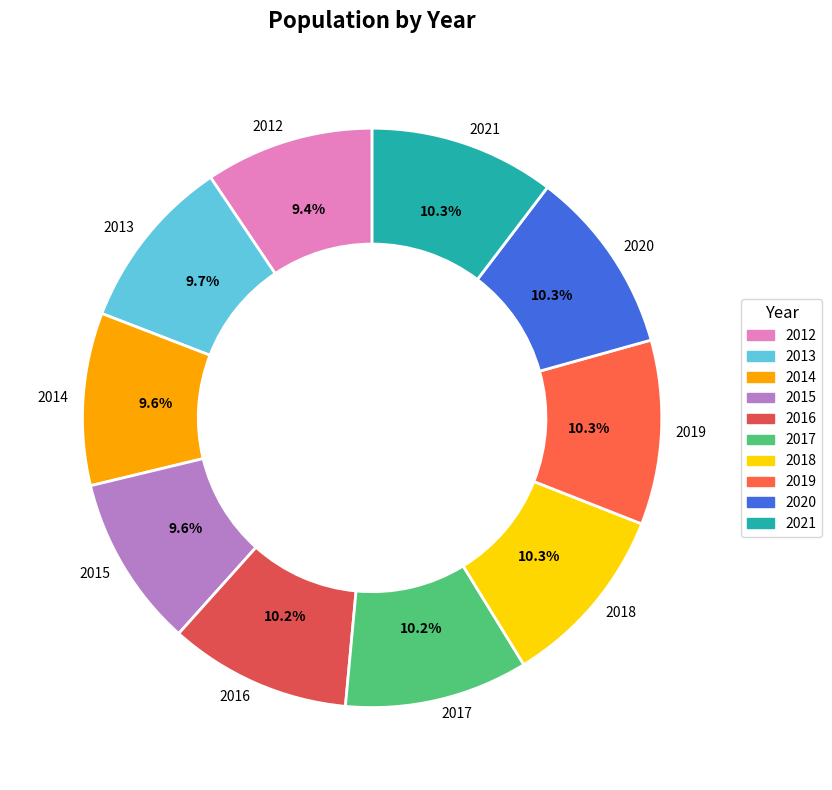

What percentage is NOT represented by 2020?

89.7%